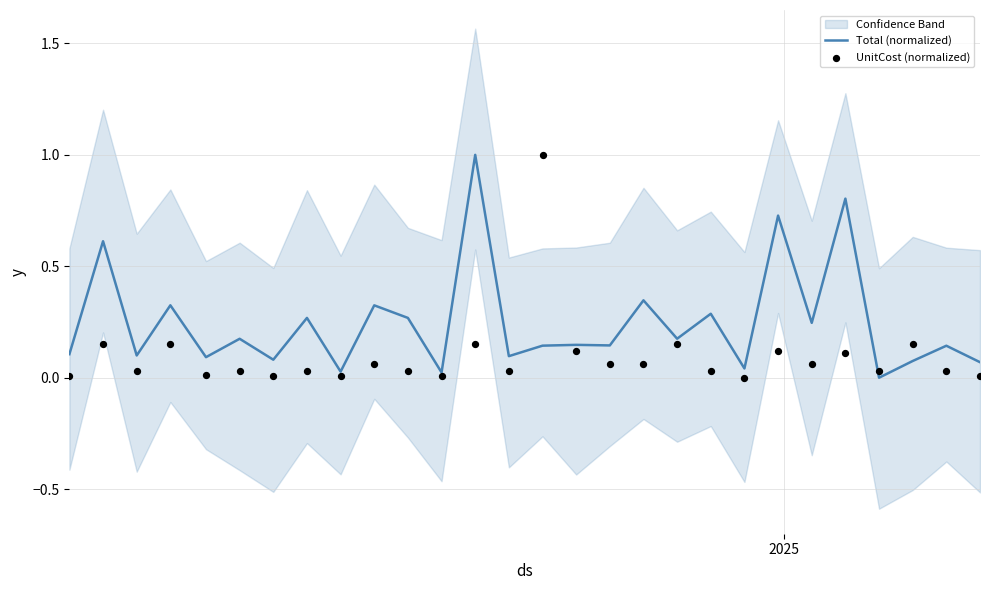

Which series reaches the maximum Y coordinate?

Total (normalized)